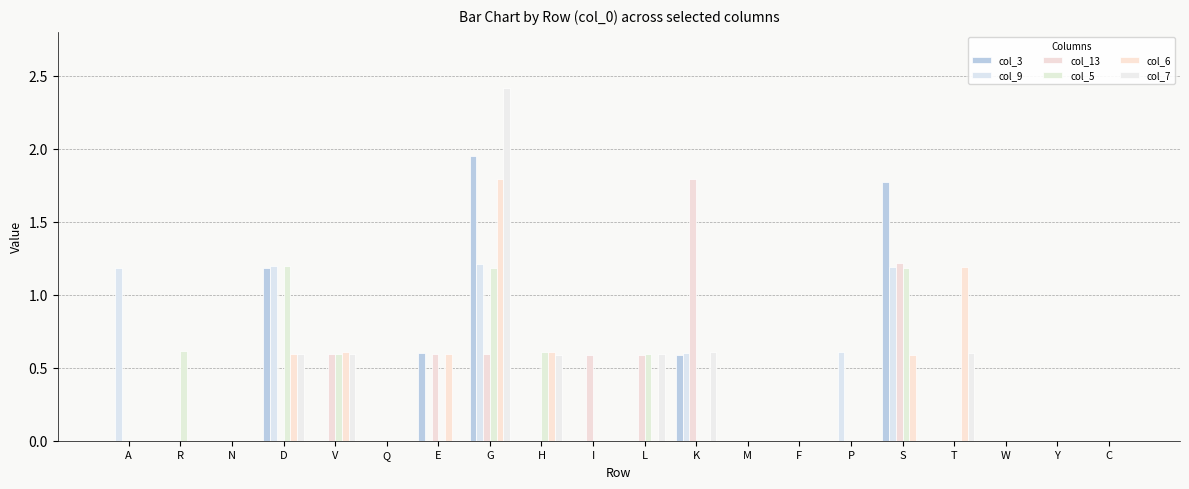

What are all the series names shown in the legend?

col_3, col_9, col_13, col_5, col_6, col_7